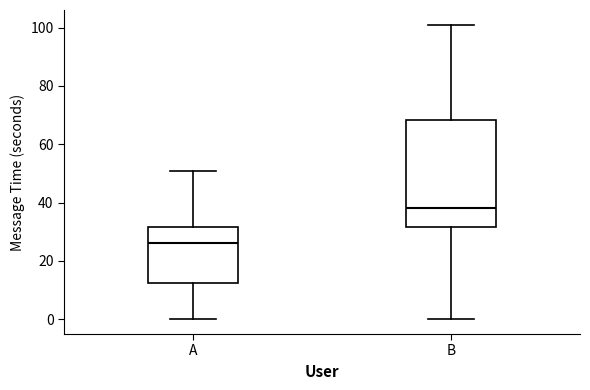

Which box has the highest median line?

B